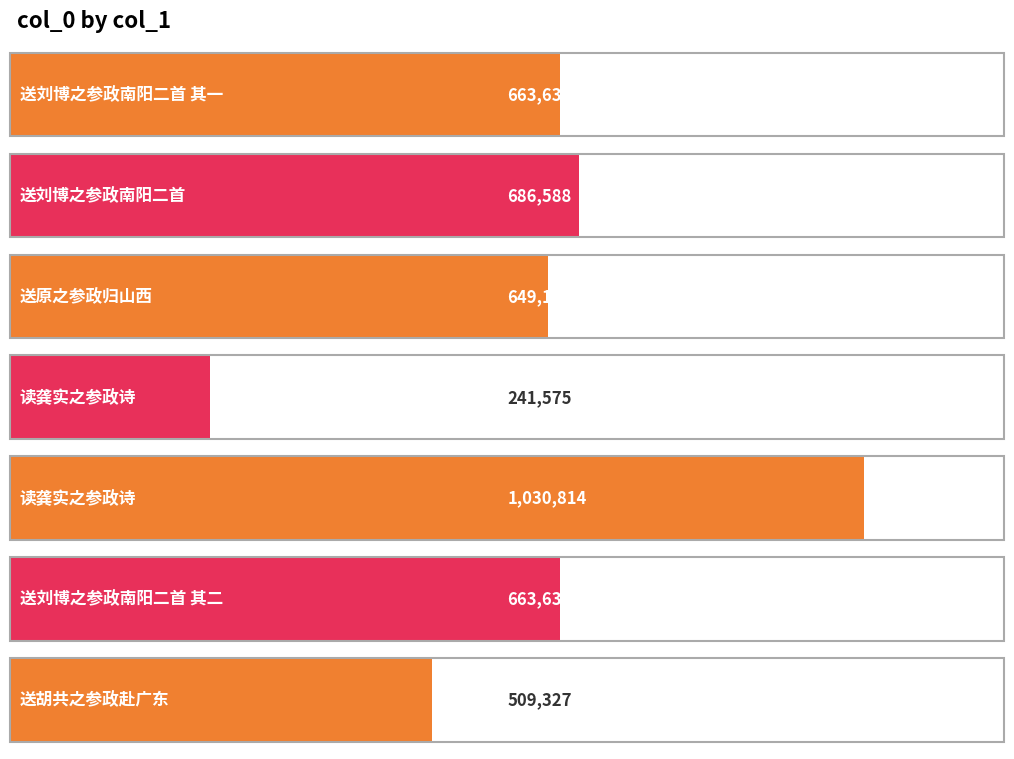

List the labels in order of value, smallest first.

读龚实之参政诗, 送胡共之参政赴广东, 送原之参政归山西, 送刘博之参政南阳二首 其一, 送刘博之参政南阳二首 其二, 送刘博之参政南阳二首, 读龚实之参政诗